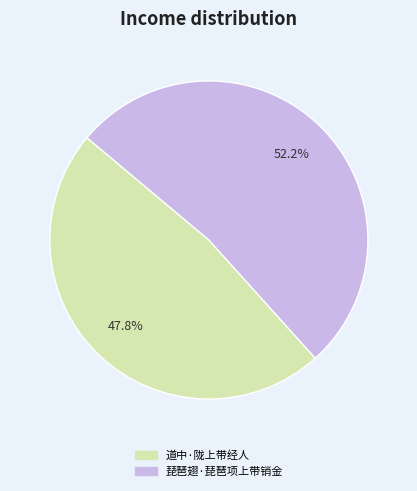

To the nearest percent, what is the combined percentage of 琵琶翅·琵琶项上带销金 and 道中·陇上带经人?

100%